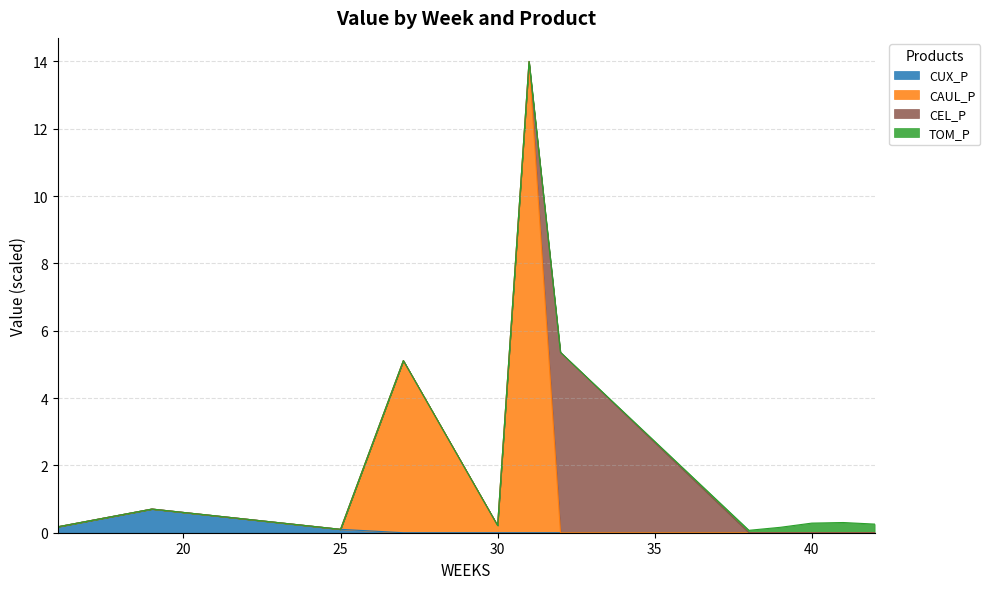

At which category does the chart reach its minimum across all series?

27